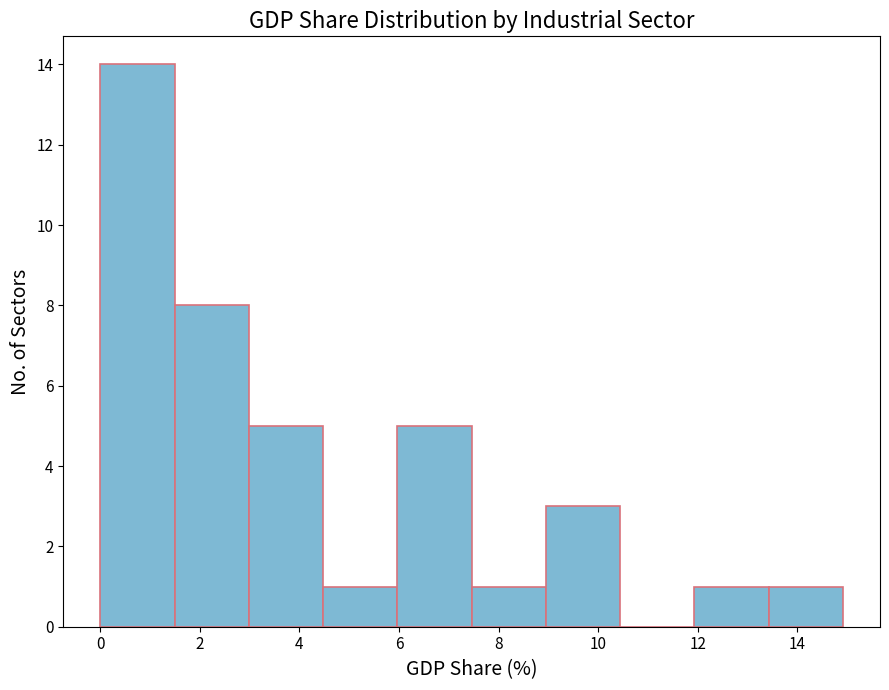

Reading left to right, list every bar in this chart as the range it spans on the x-axis followed by its height. Neither the bar edges nor the heights are printed on the chart, so give them approximately, as read against the axes.

0.0 to 1.4: 14
1.4 to 3.0: 8
3.0 to 4.4: 5
4.4 to 6.0: 1
6.0 to 7.4: 5
7.4 to 9.0: 1
9.0 to 10.4: 3
10.4 to 12.0: 0
12.0 to 13.4: 1
13.4 to 15.0: 1